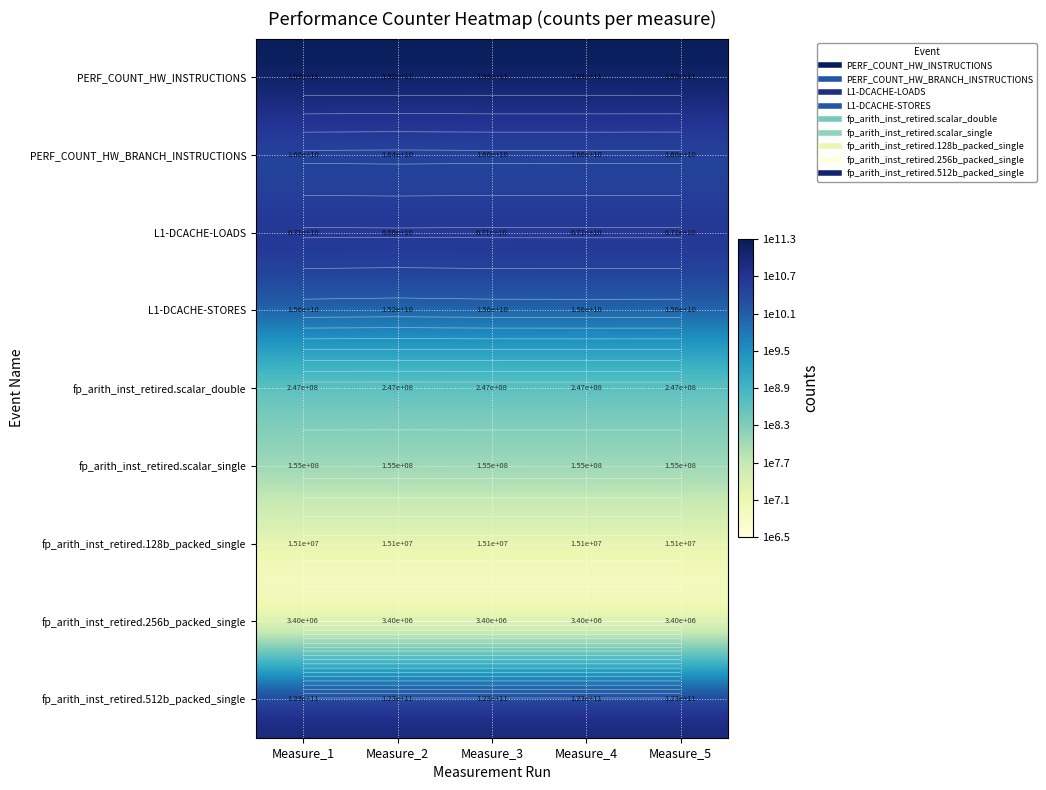

At how many categories does at least one series exceed 7?

5